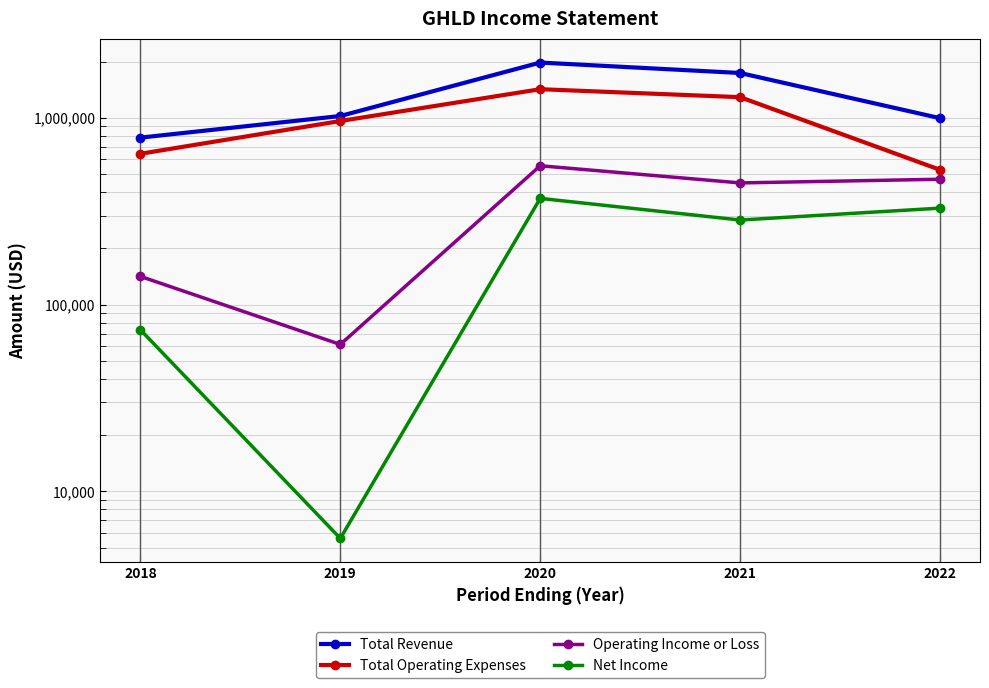

What is the smallest value displayed?

5600